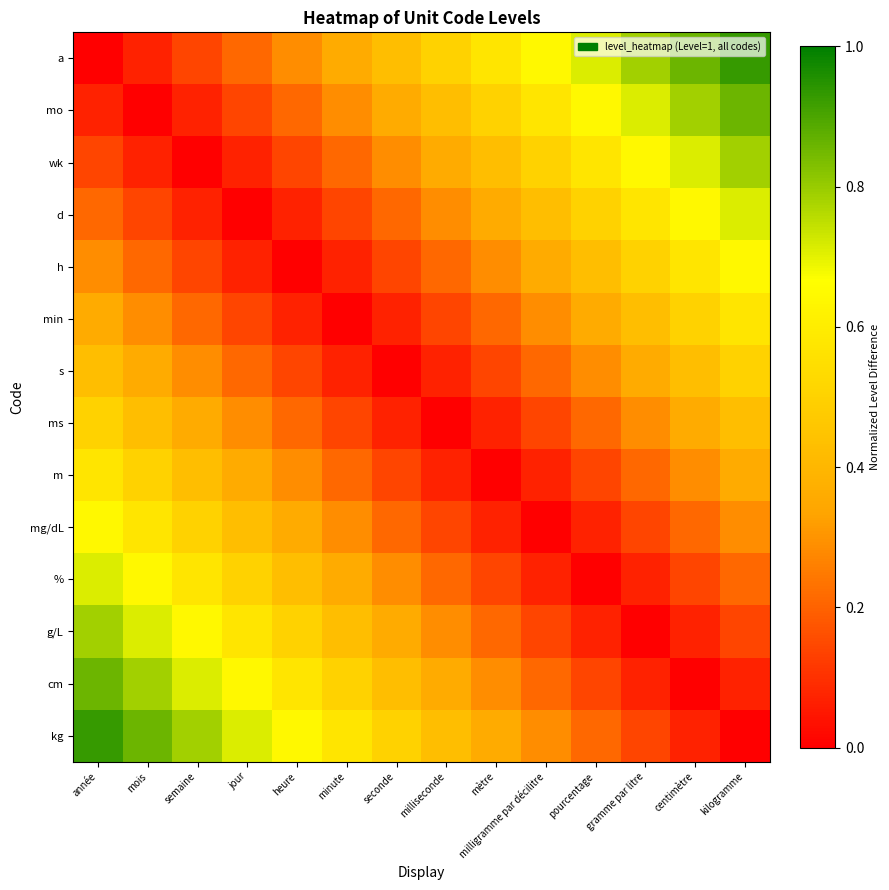

At how many categories does at least one series exceed 0?

14